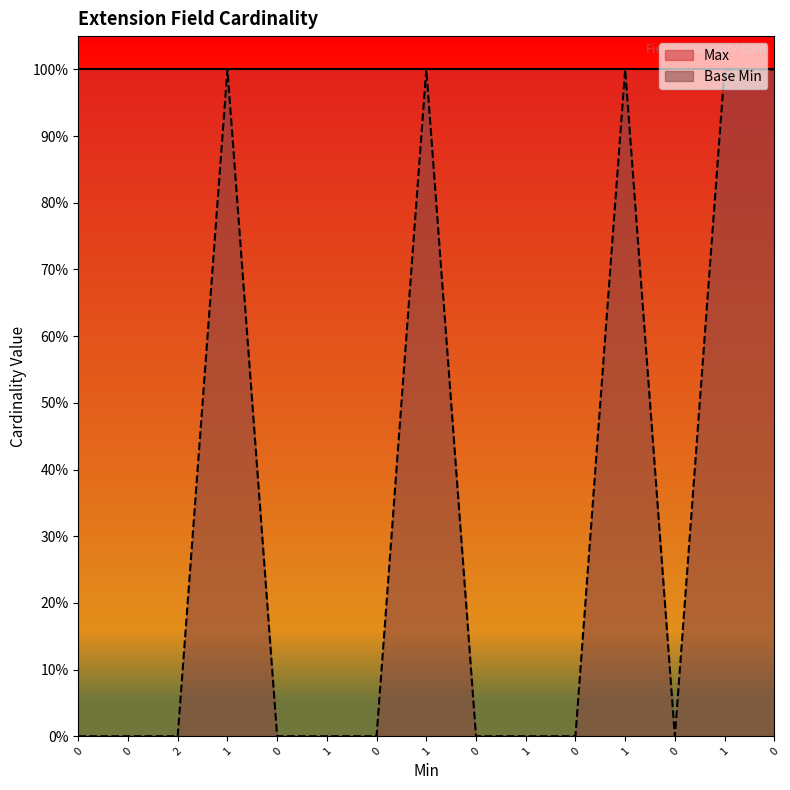

True or false: the data shows 1 at 1.

False